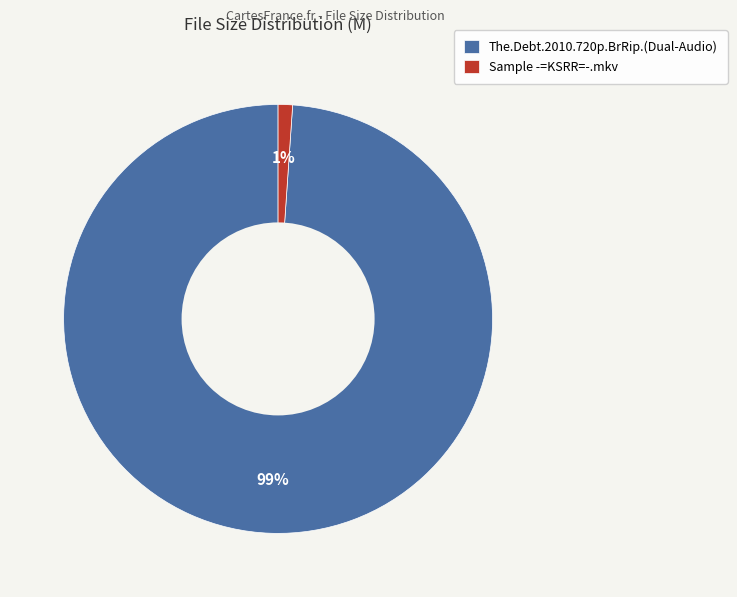

How many segments does this pie chart have?

2